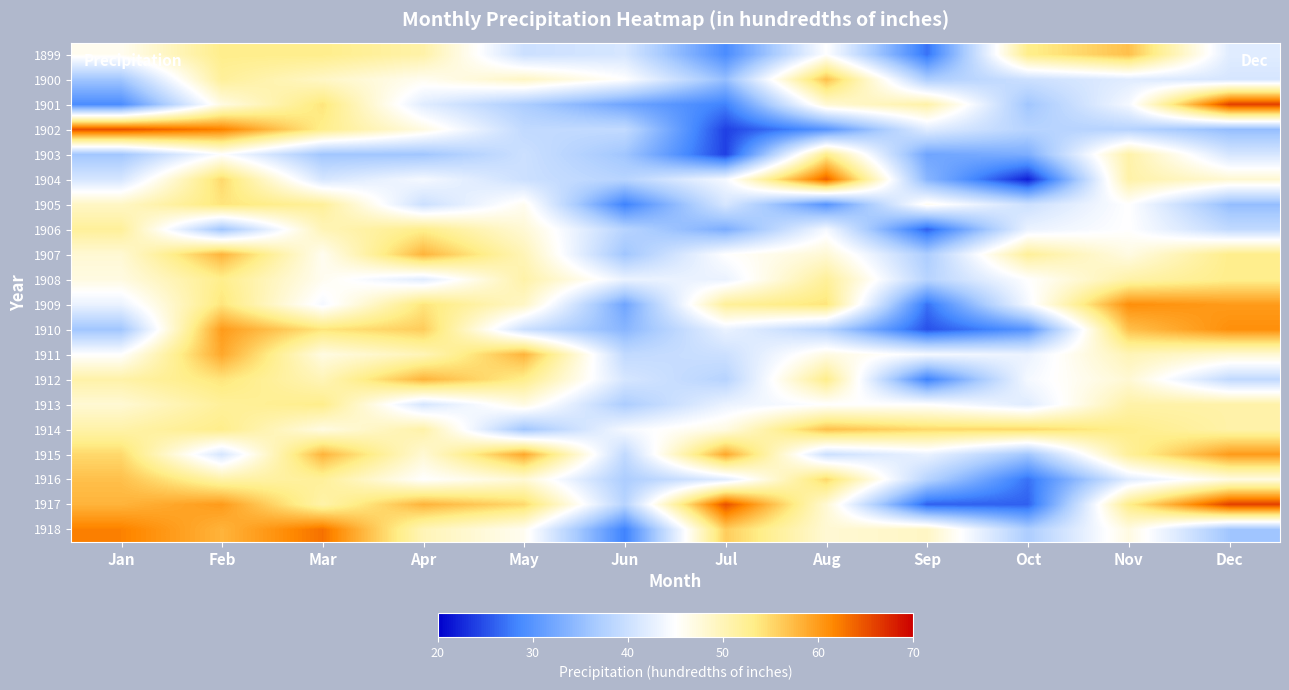

Count the number of data series in this chart.

20